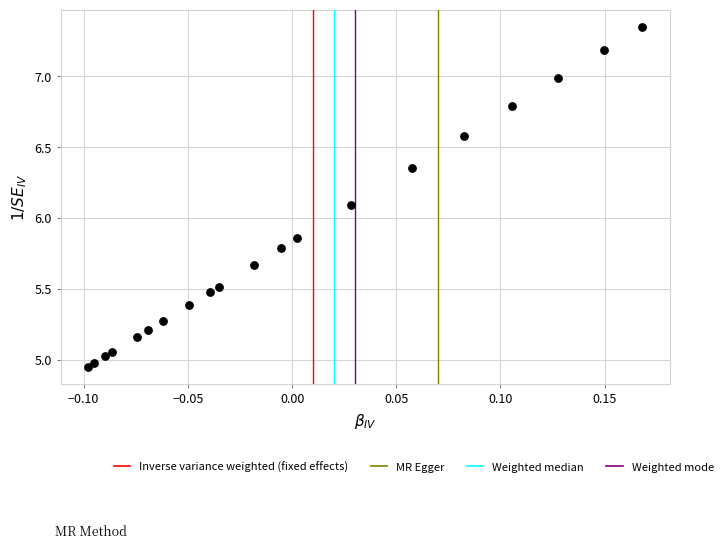

What Y value in the scatter plot is closest to 6?

6.1